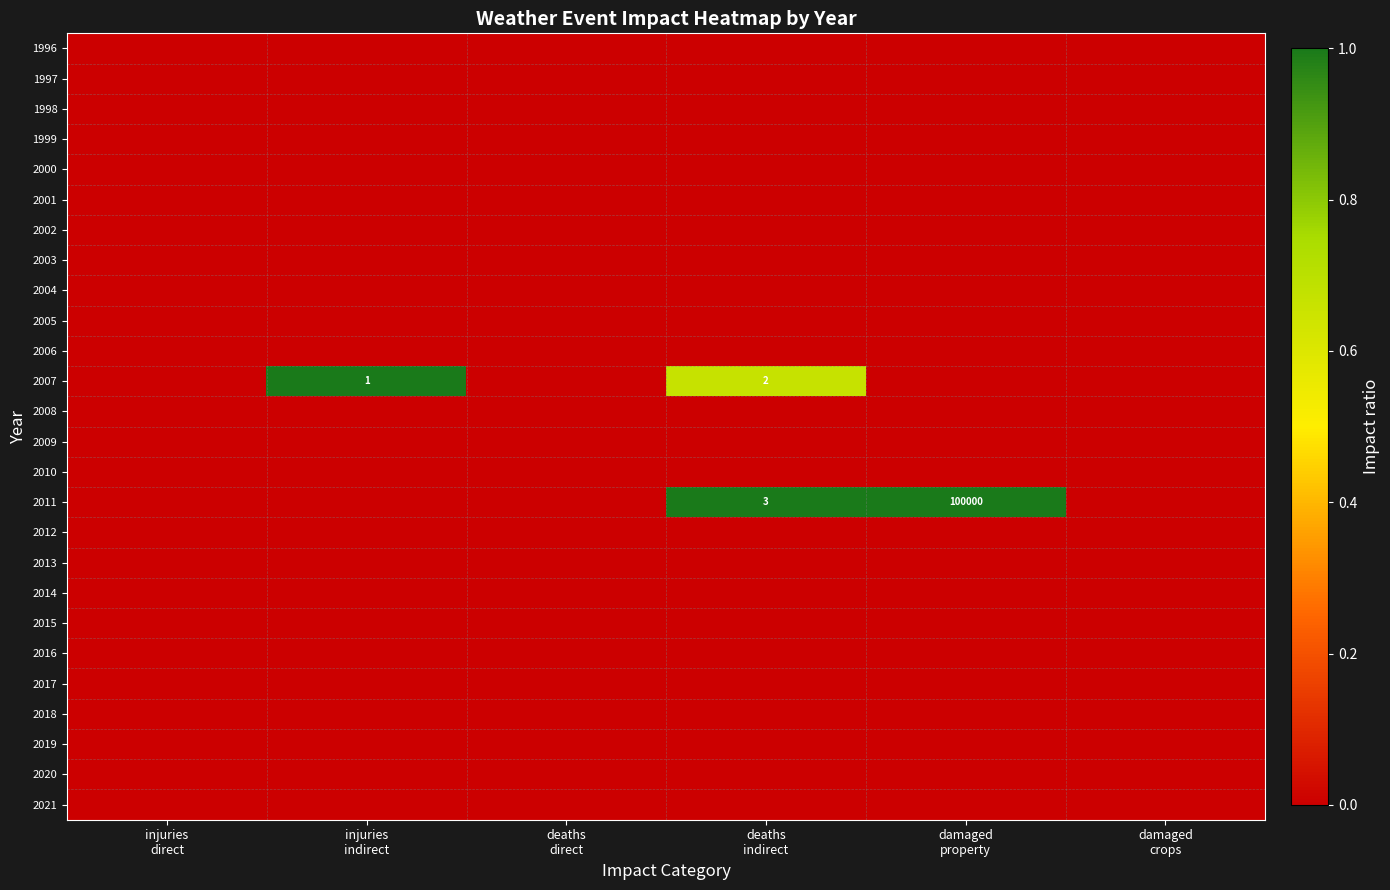

Which series has the largest total across all categories?

2011